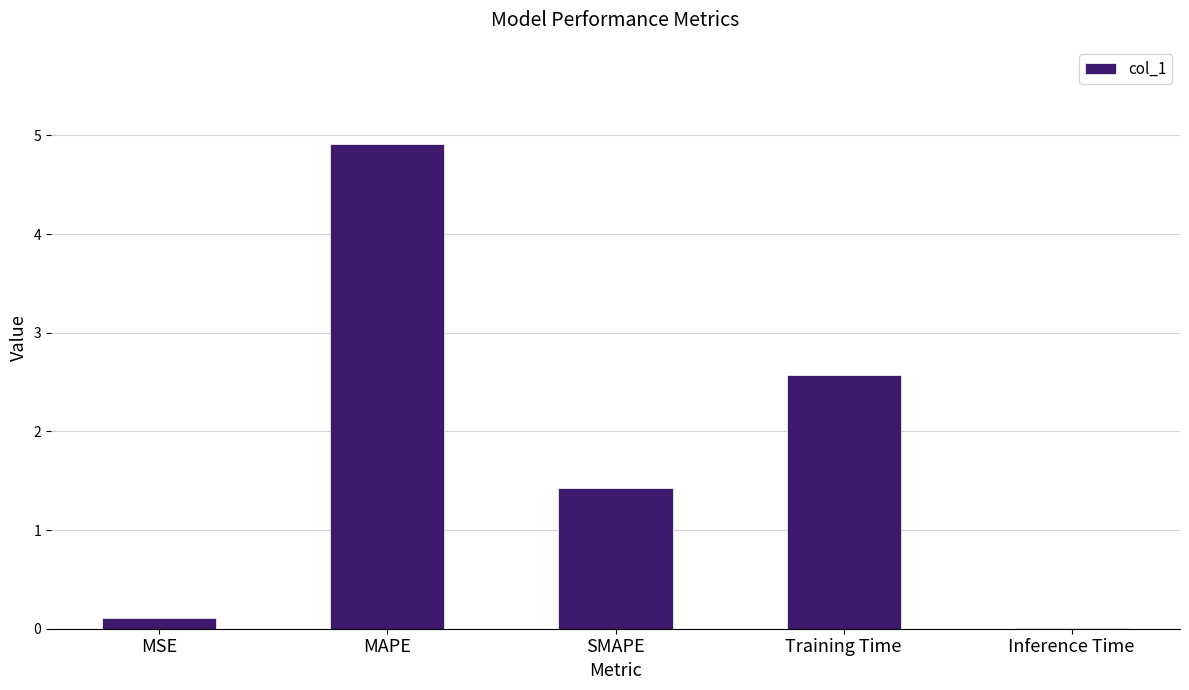

At which label does the data first exceed 1?

MAPE